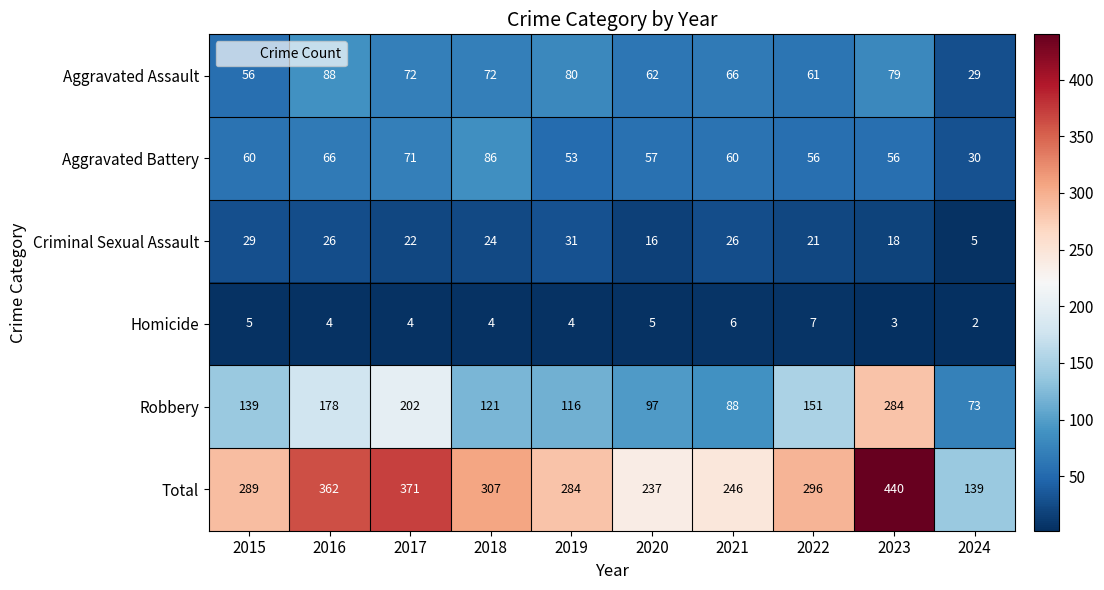

Where is Aggravated Assault nearest to the value 58?

2015